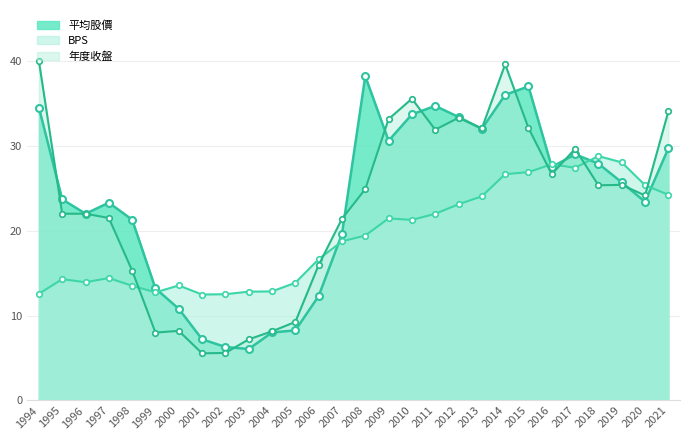

In BPS, how many points are higher than both neighbors (excluding endpoints)?

6